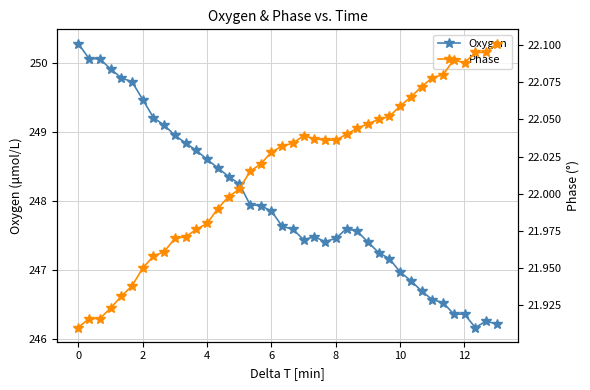

Does the chart display data point markers on the line(s)?

Yes